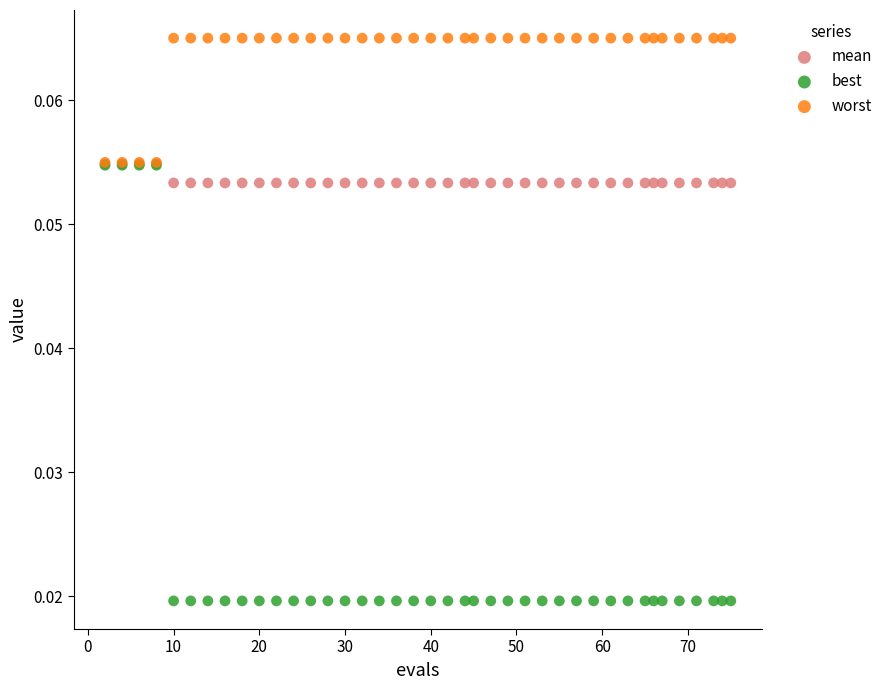

Which series contains the highest Y value?

worst